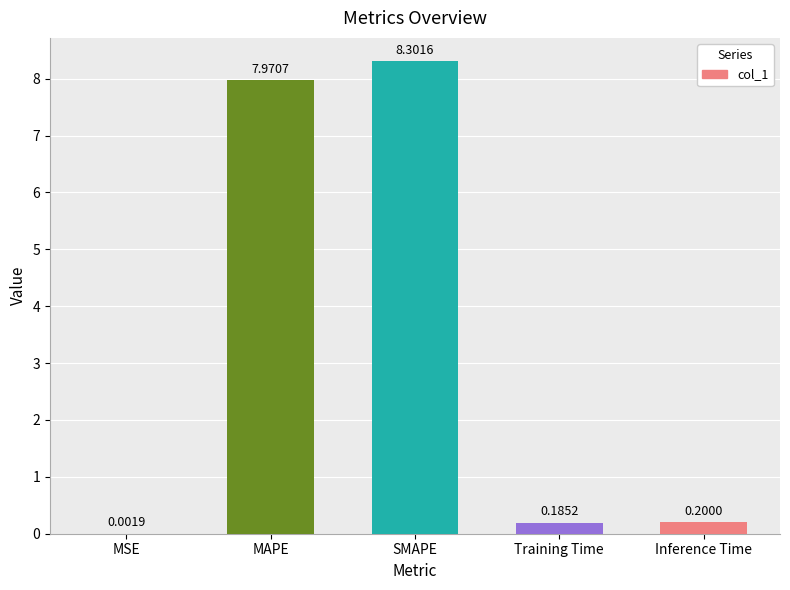

Which label corresponds to the largest value in the chart?

SMAPE